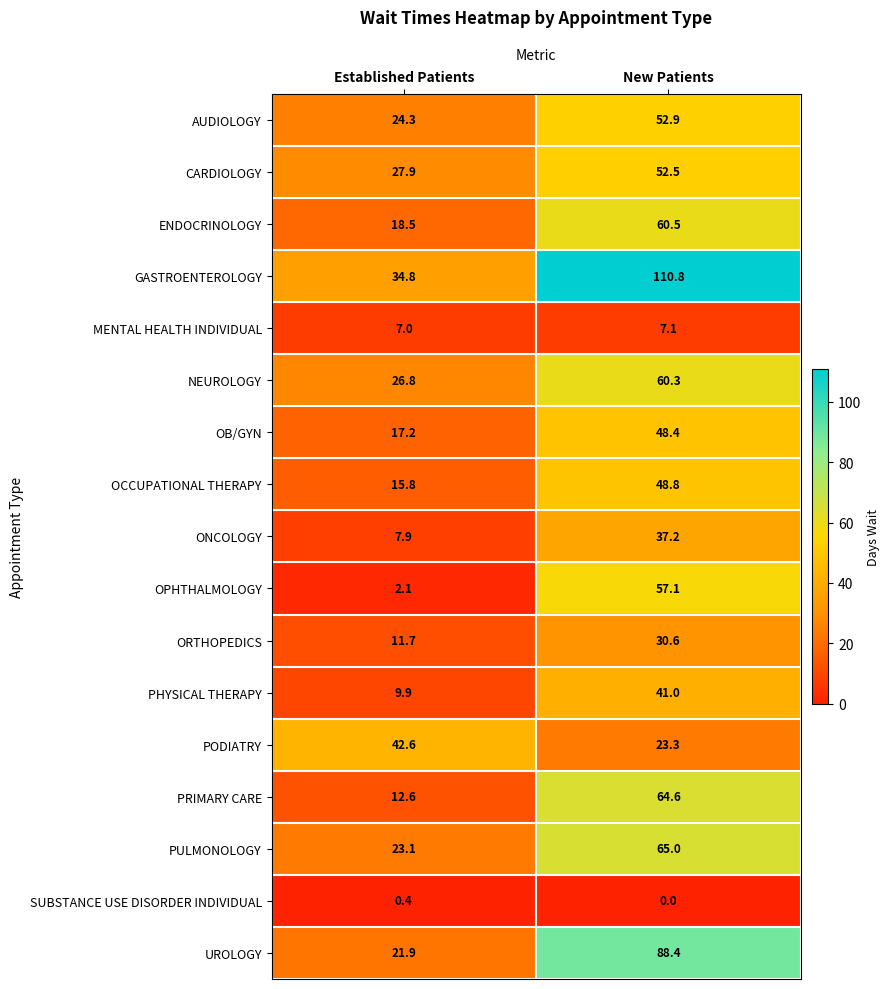

Is it true that PODIATRY equals 24.5 at Established Patients?

False